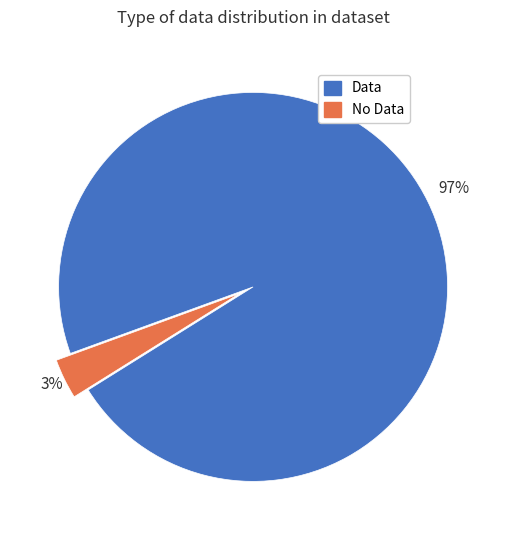

Is there any slice that represents more than half of the pie?

Yes